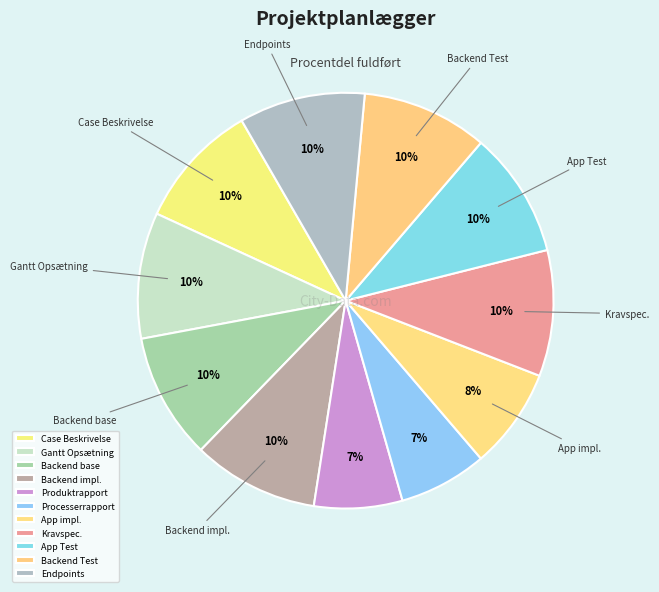

How many segments does this pie chart have?

11